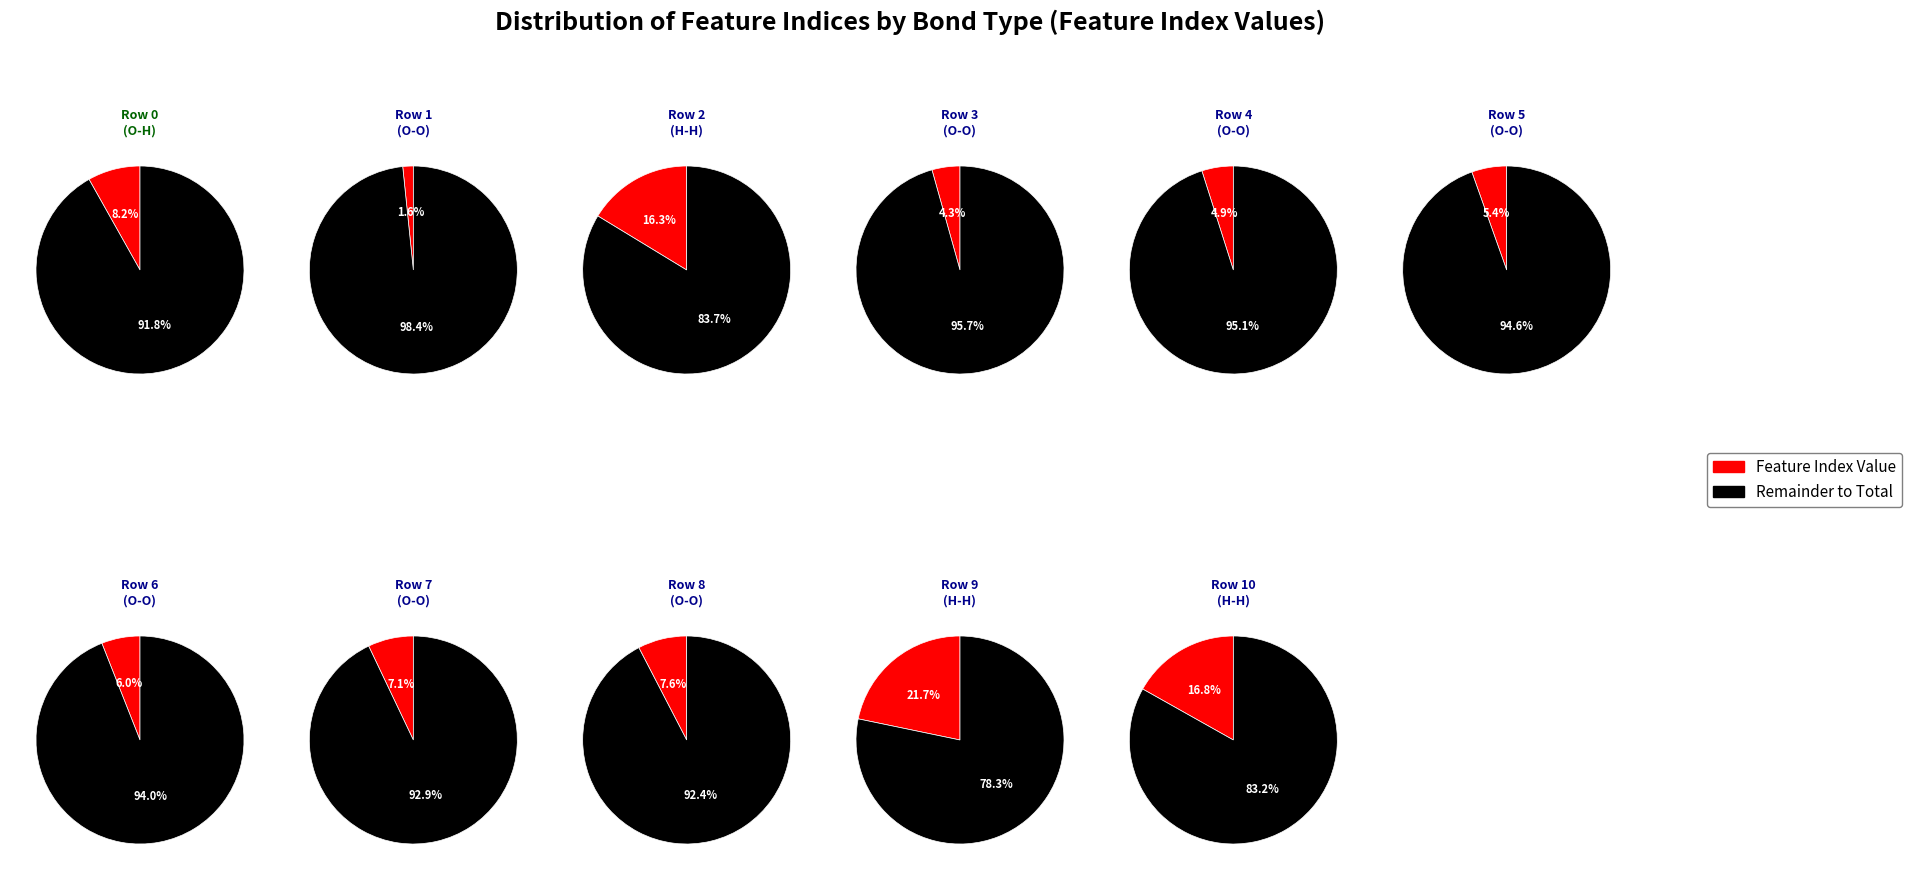

To the nearest percent, what portion does 4 represent?

5%